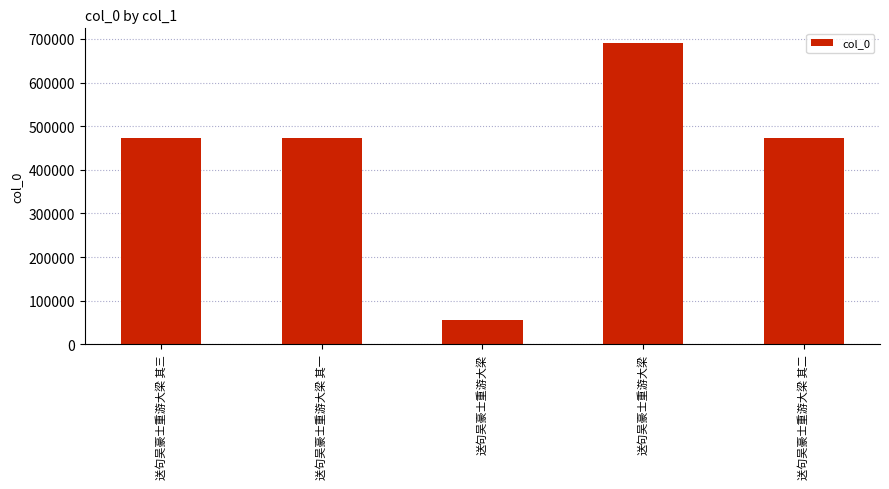

How many categories are shown in the chart?

5